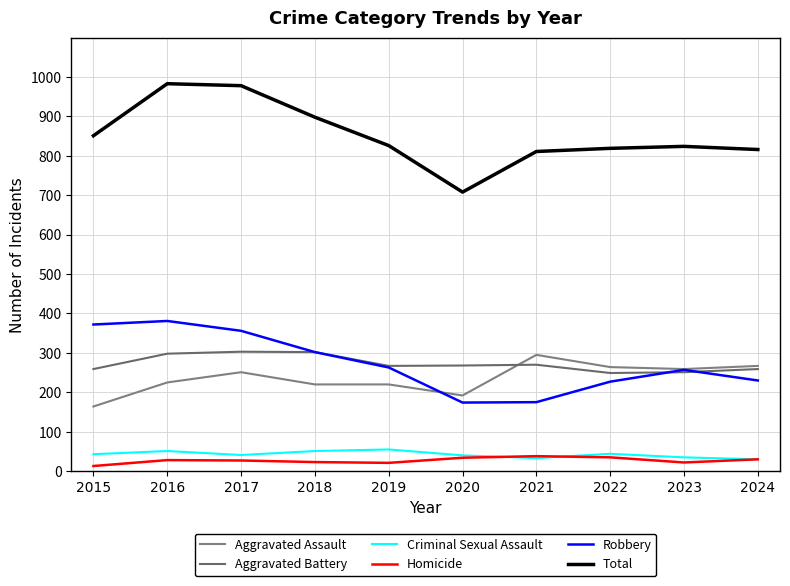

Which series has the largest total across all categories?

Total